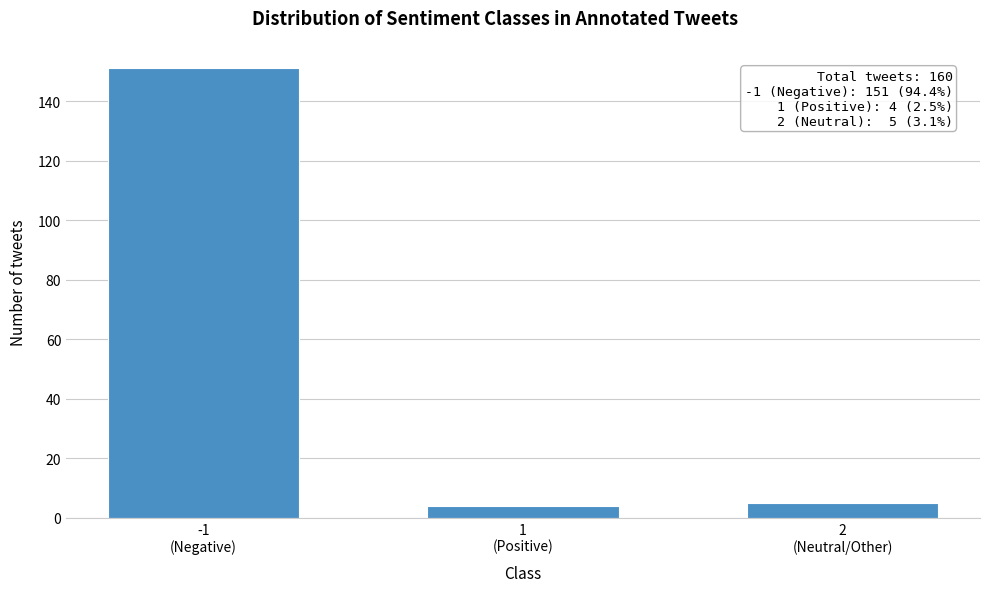

Reading left to right, list all the values displayed in this chart.

151	4	5